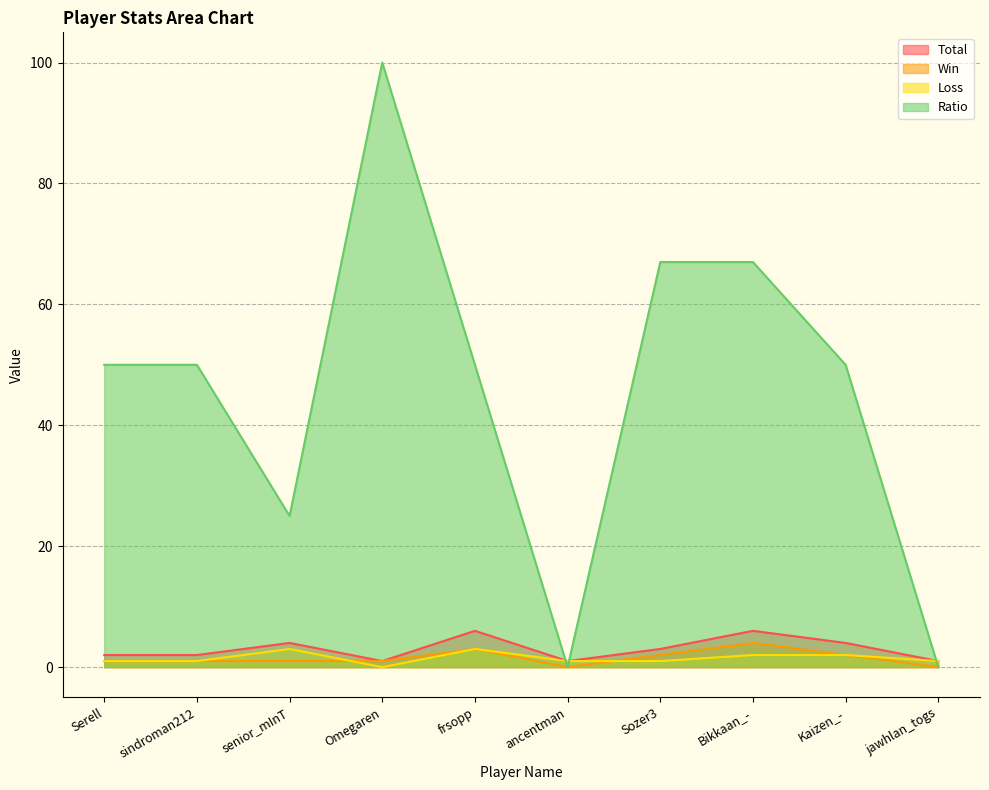

What position from the right is sindroman212?

9